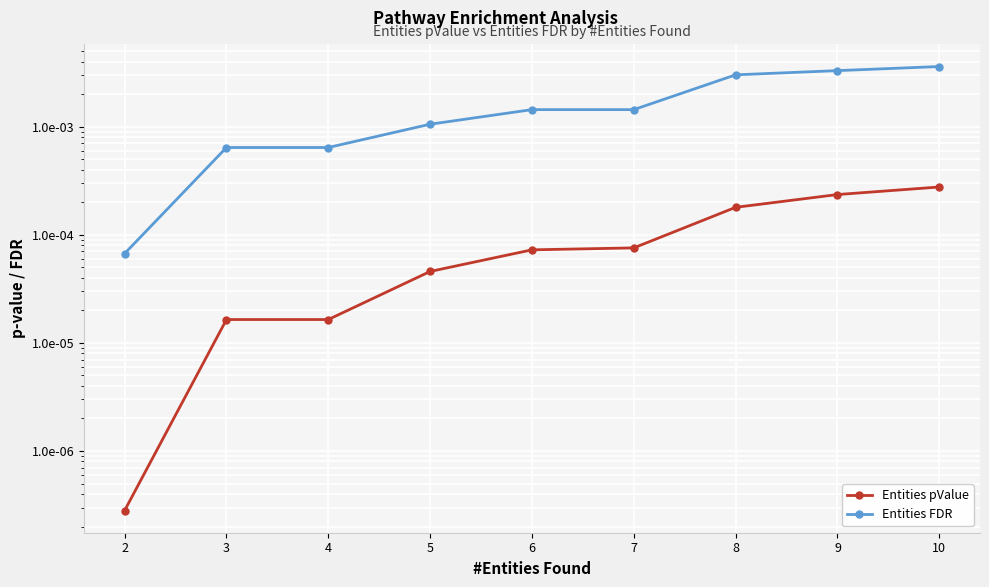

True or false: Entities FDR and Entities pValue intersect in this chart.

False